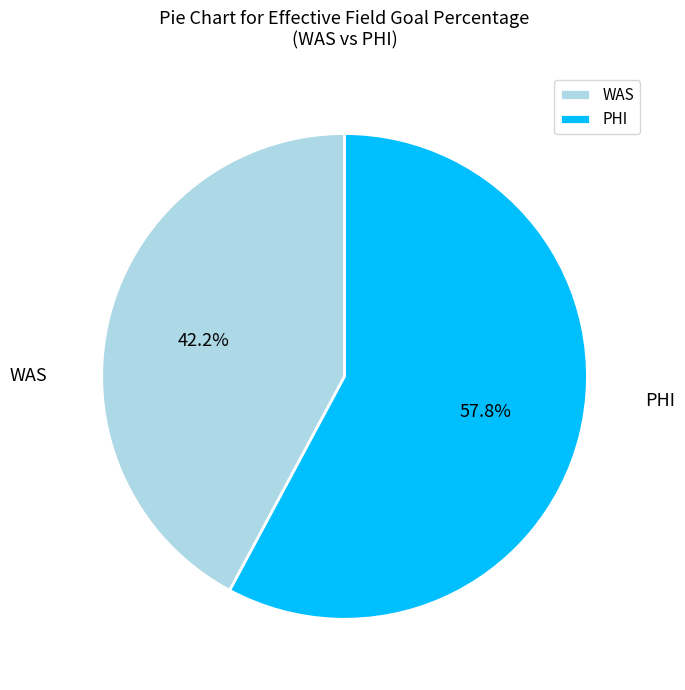

To the nearest percent, what percentage of the pie is WAS?

42%